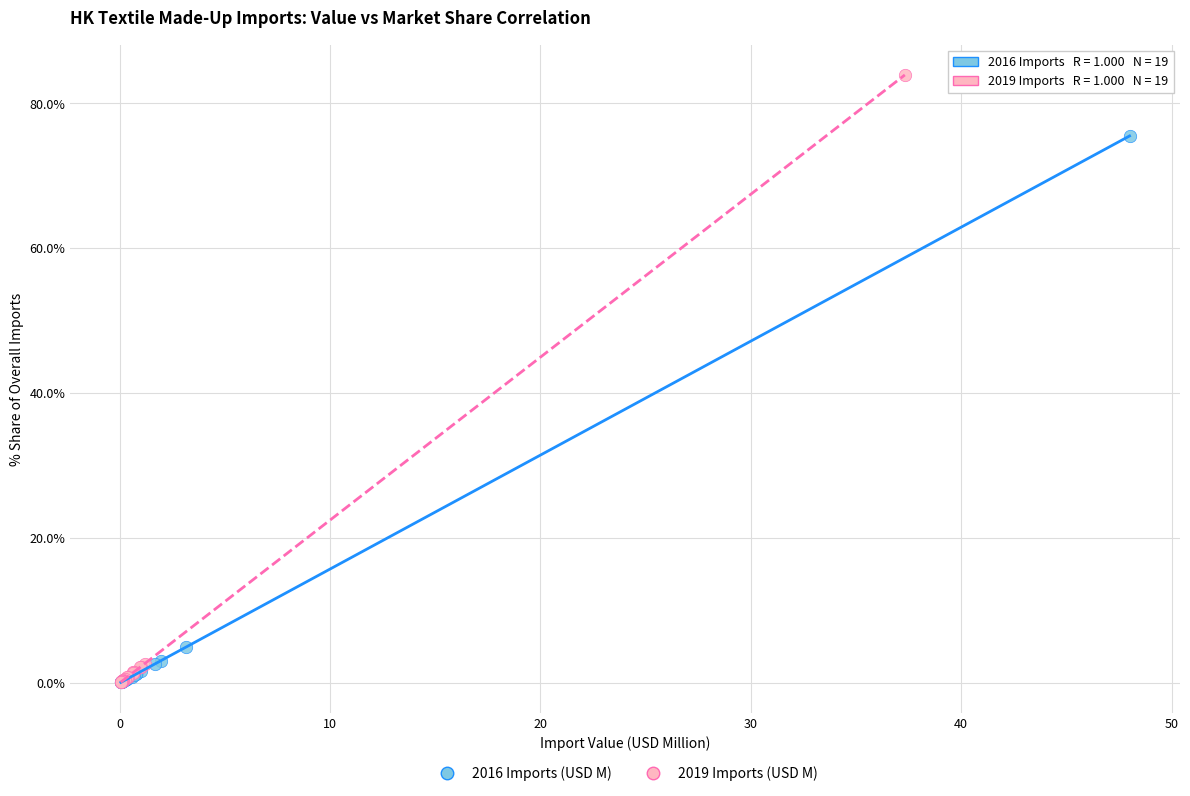

Which series contains the highest Y value?

2019 Imports (USD M)